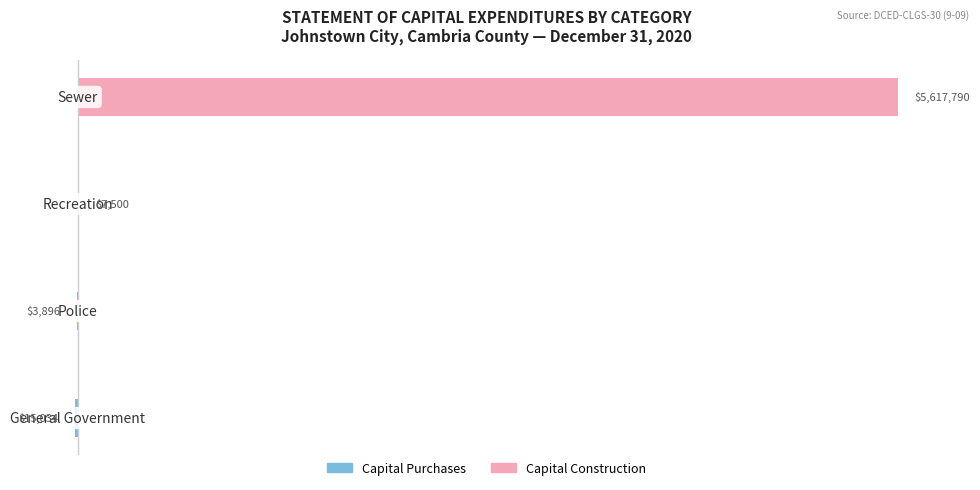

What is the difference between the maximum and minimum values in the Capital Construction series?

5617790